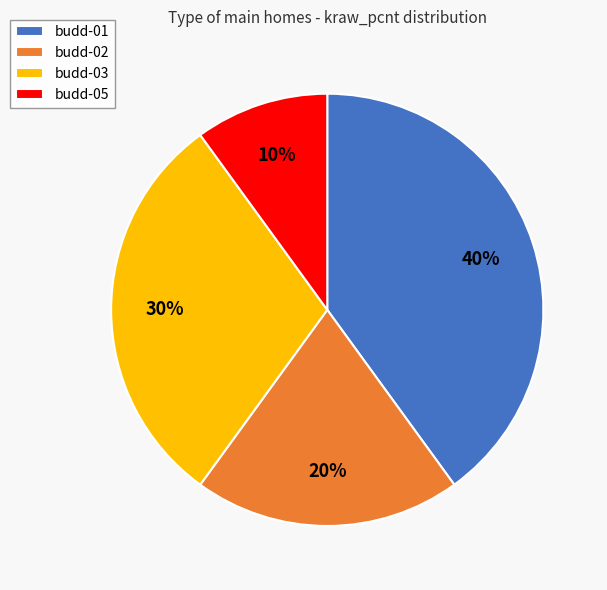

Which slice is the largest?

budd-01